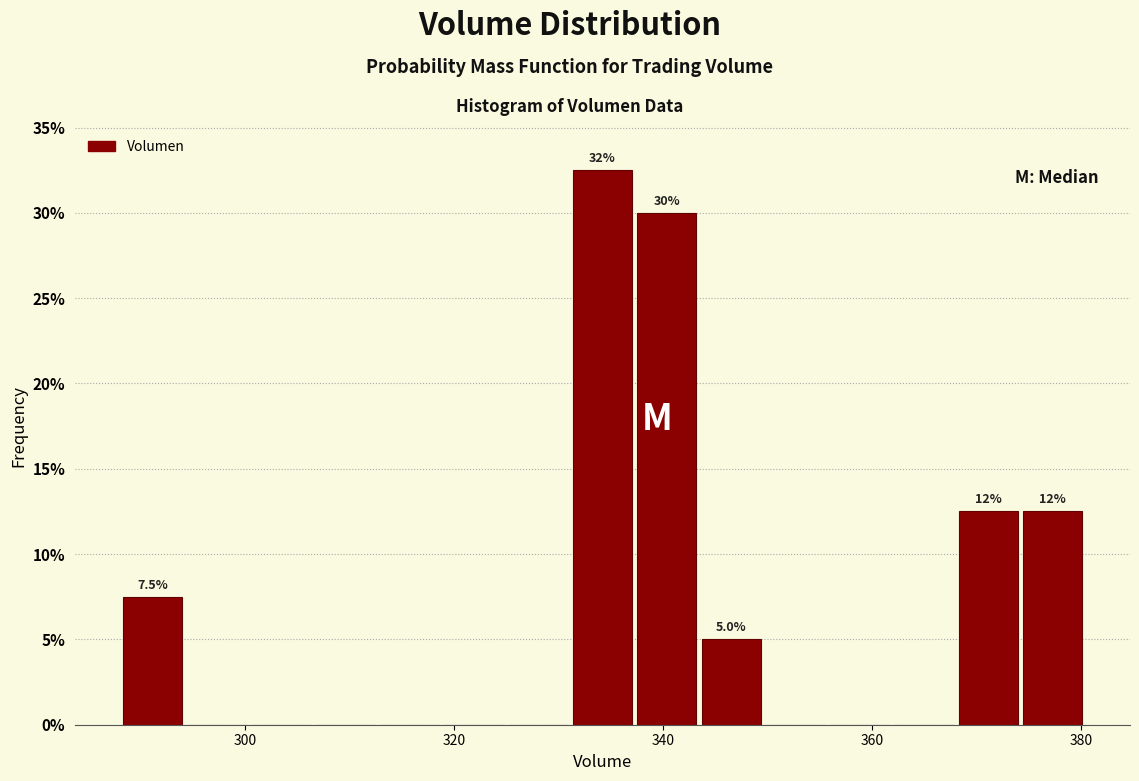

Read against the x-axis, roughly where is the centre of the tallest bar?

334